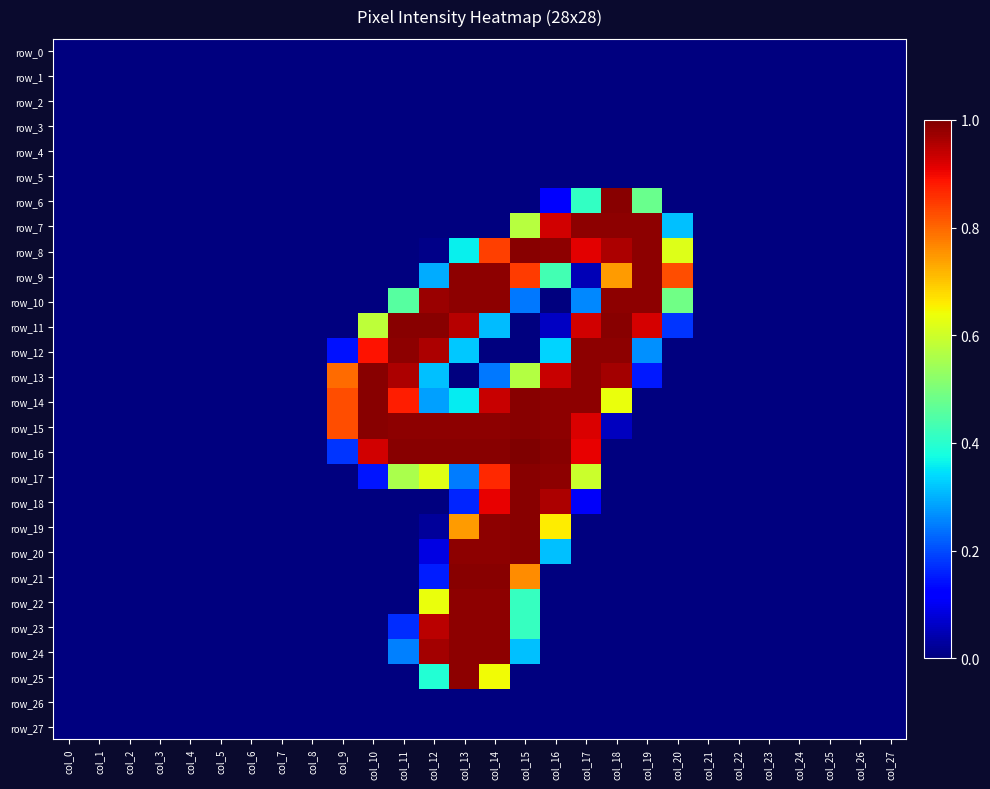

Which has a higher value, col_23 or col_27?

col_23